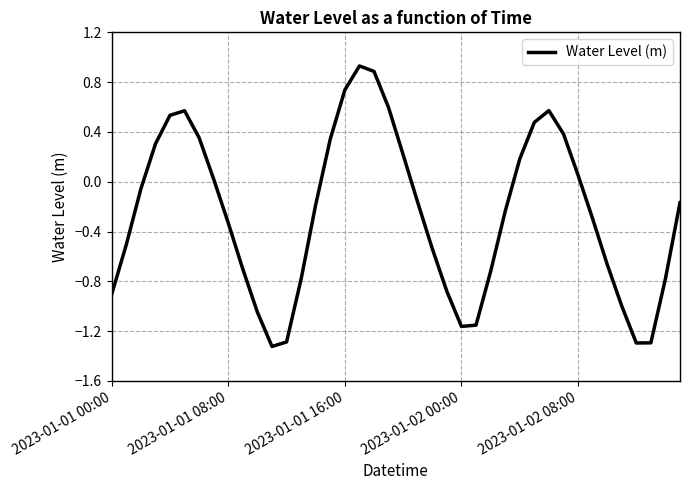

What is the difference between the maximum and minimum values?

2.3